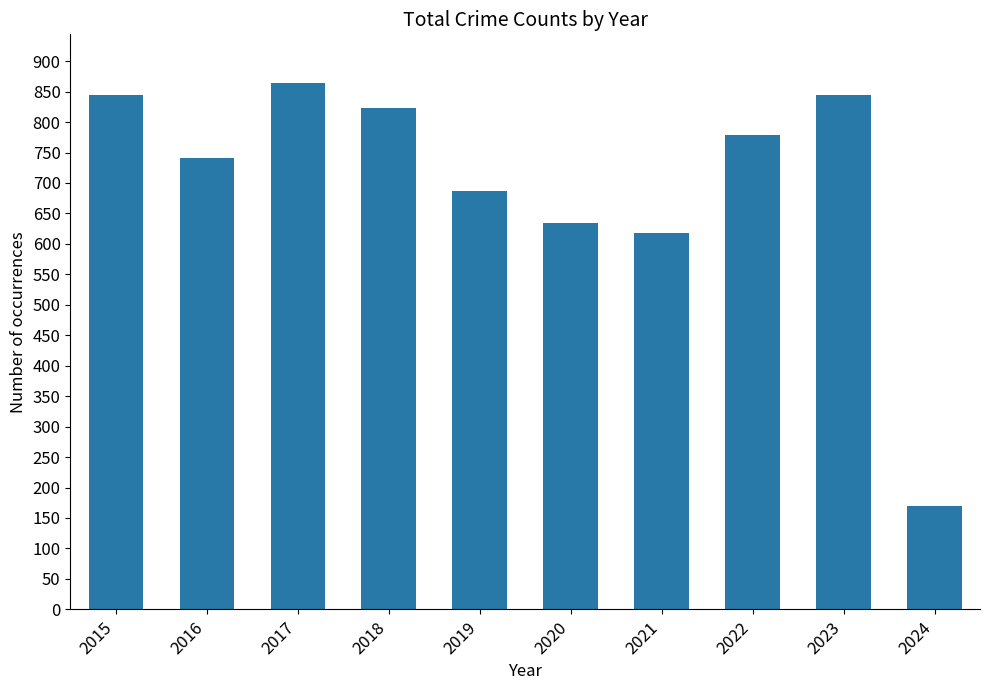

What is the sum of the values at 2023 and 2020?

1480